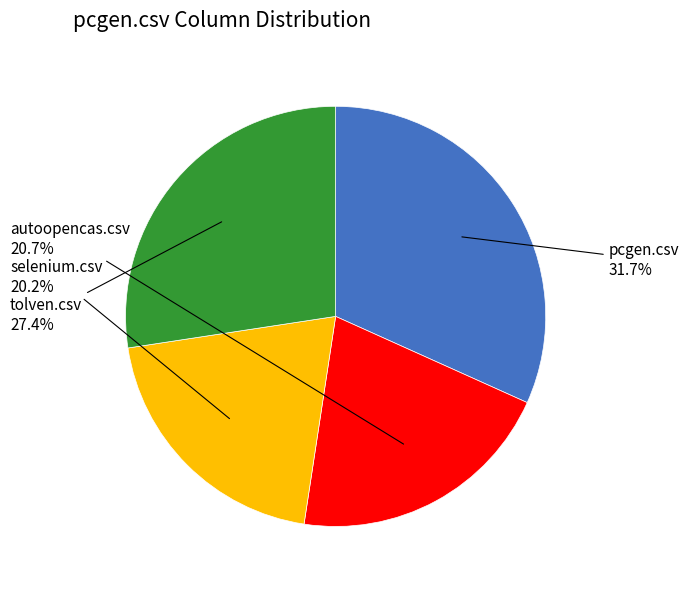

Does any single category account for the majority?

No